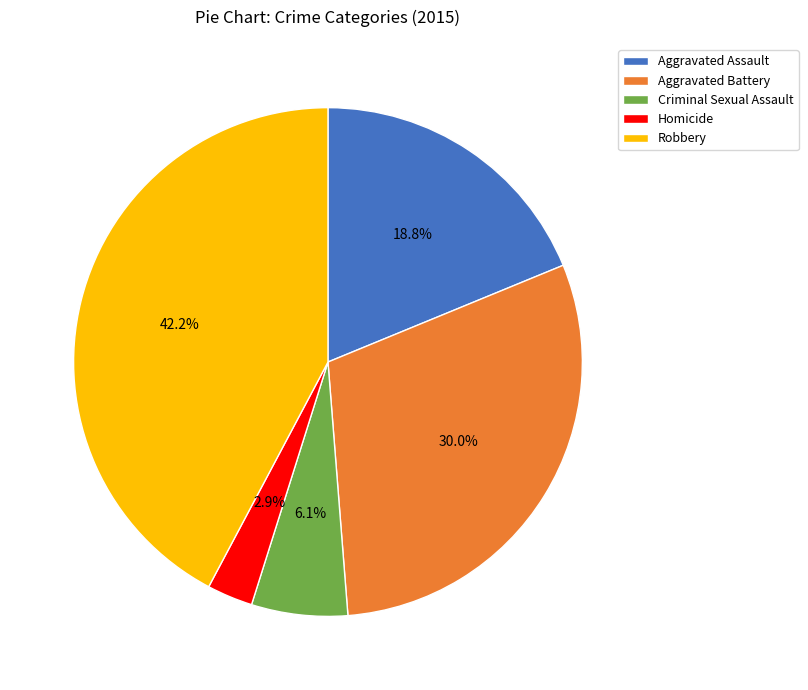

To the nearest percent, what is the difference between the largest and smallest slice percentages?

39%